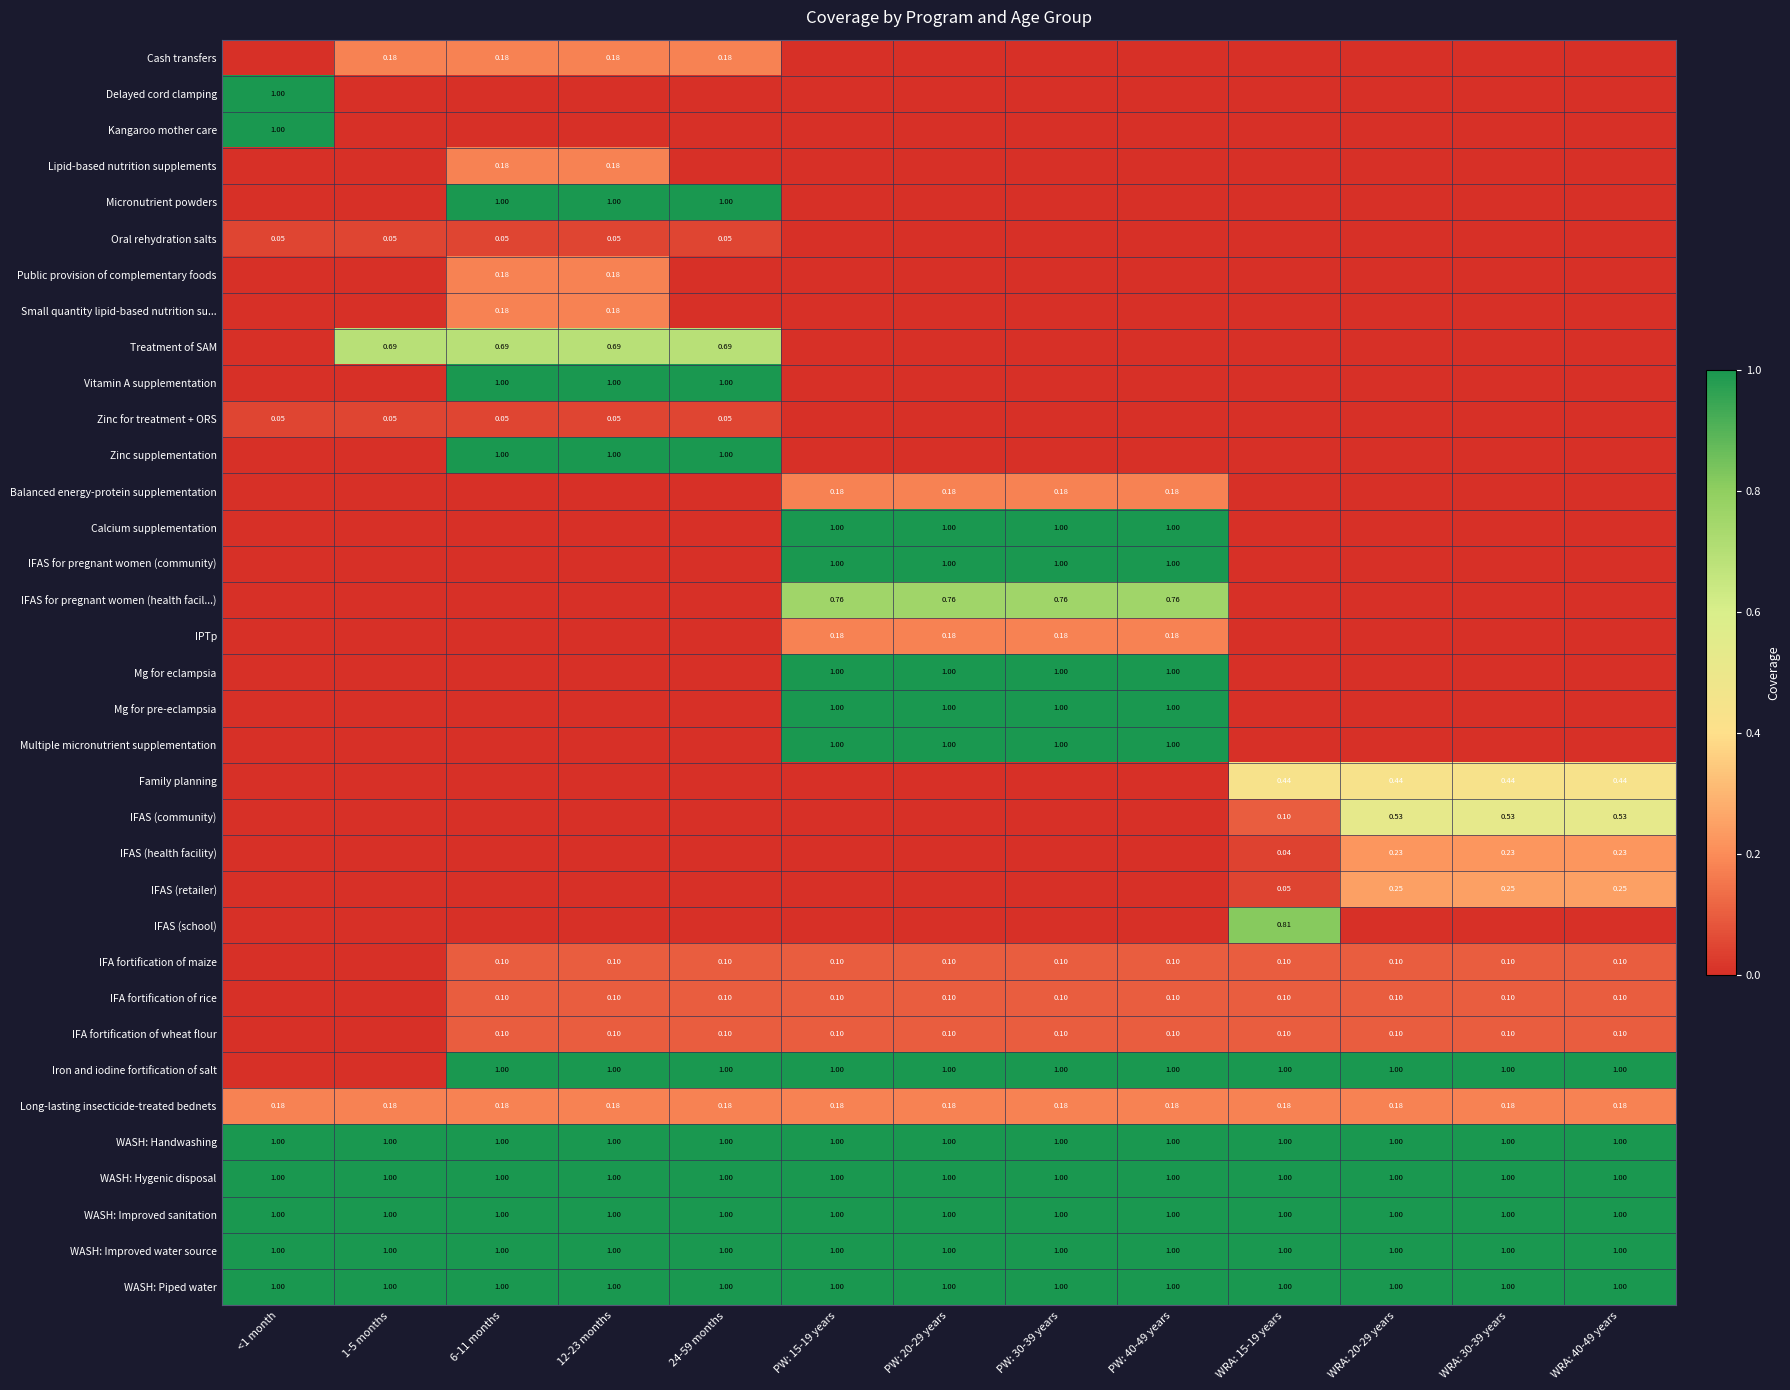

What is the spread (max minus min) of values at 1-5 months?

1.0